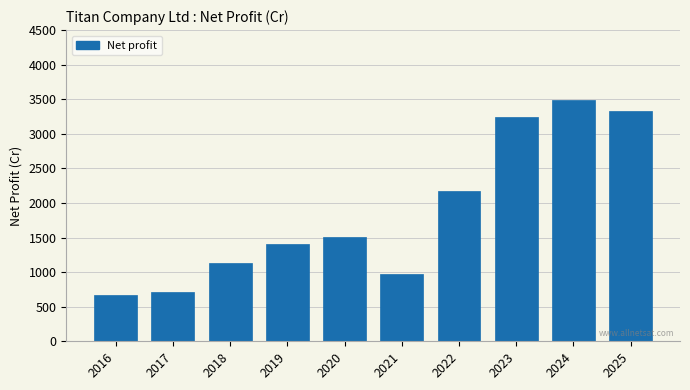

Reading left to right, list all the values displayed in this chart.

674.5	711.5	1130.1	1404.2	1501.0	973.0	2173.0	3250.0	3496.0	3337.0